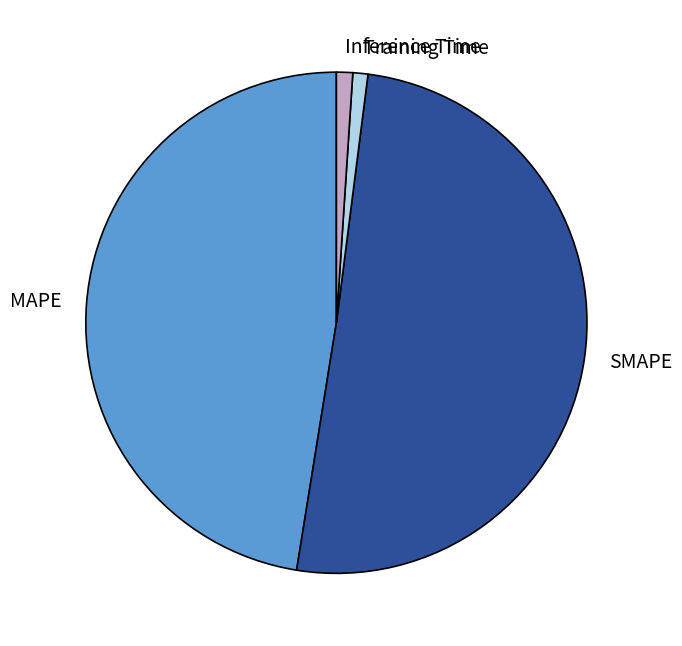

Is the sum of Inference Time and Training Time greater than half?

No